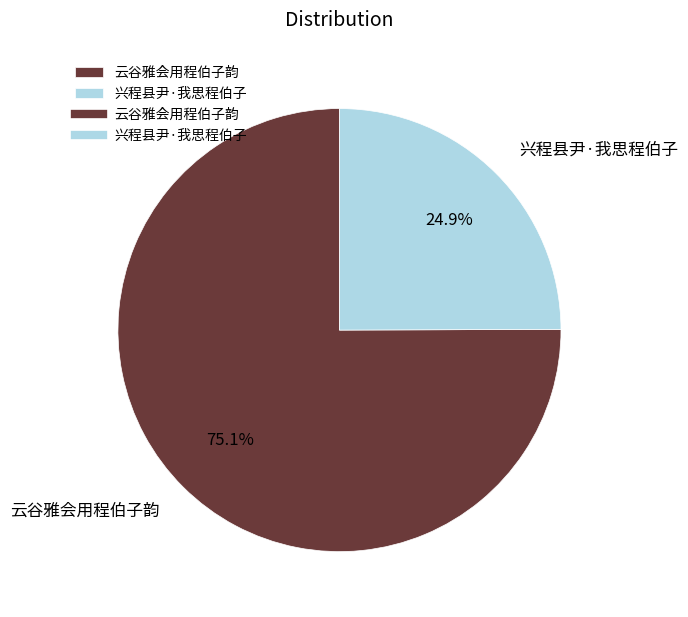

The 兴程县尹·我思程伯子 slice represents 25% of the pie. True or false?

True